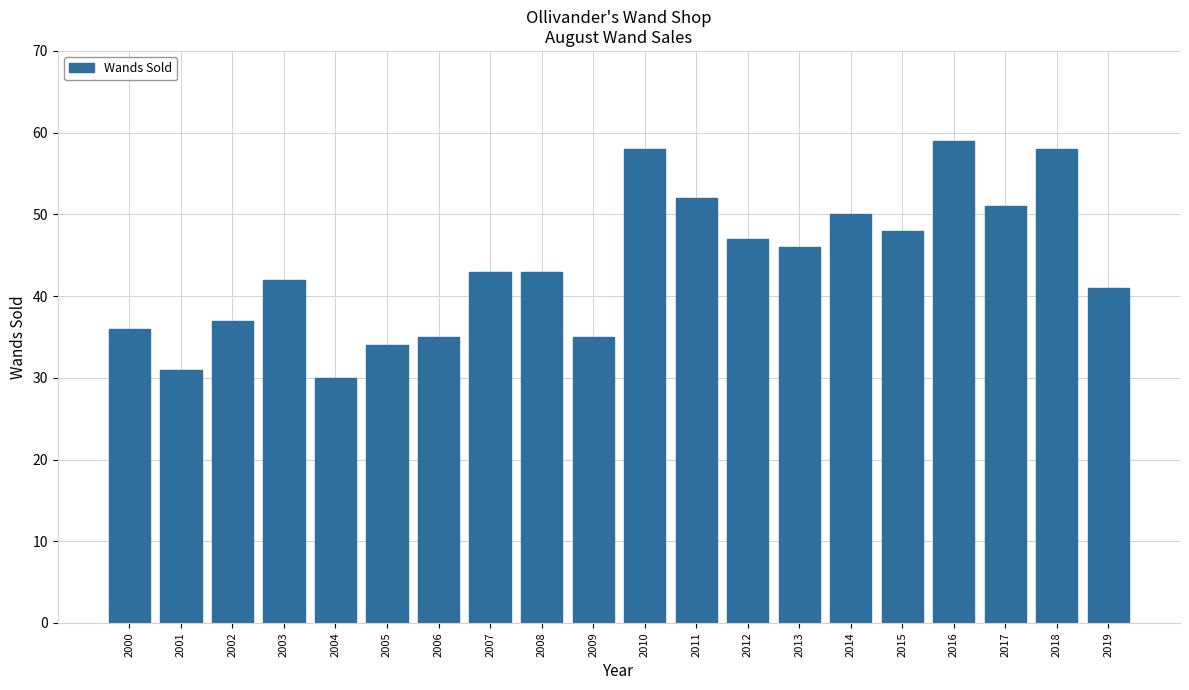

What is the greatest value displayed?

59